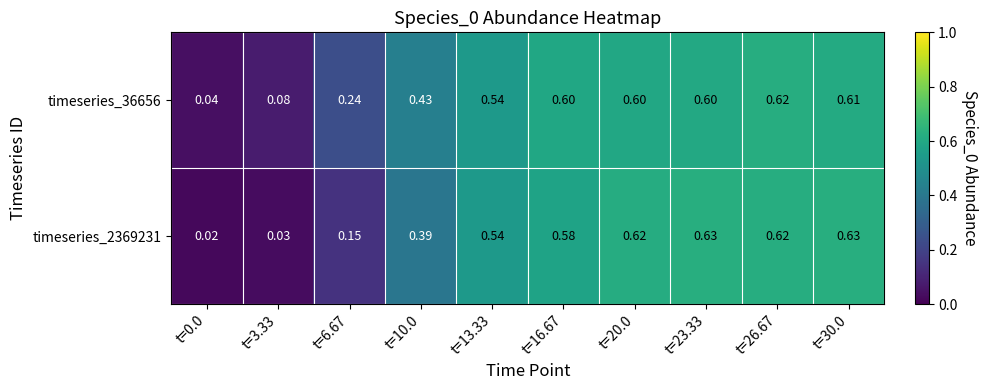

How many series are shown in this chart?

2